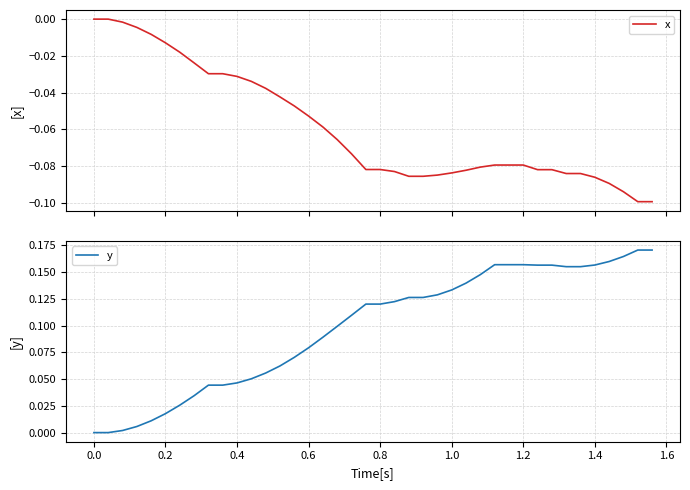

True or false: y has a value of 0.1 at 36.

False